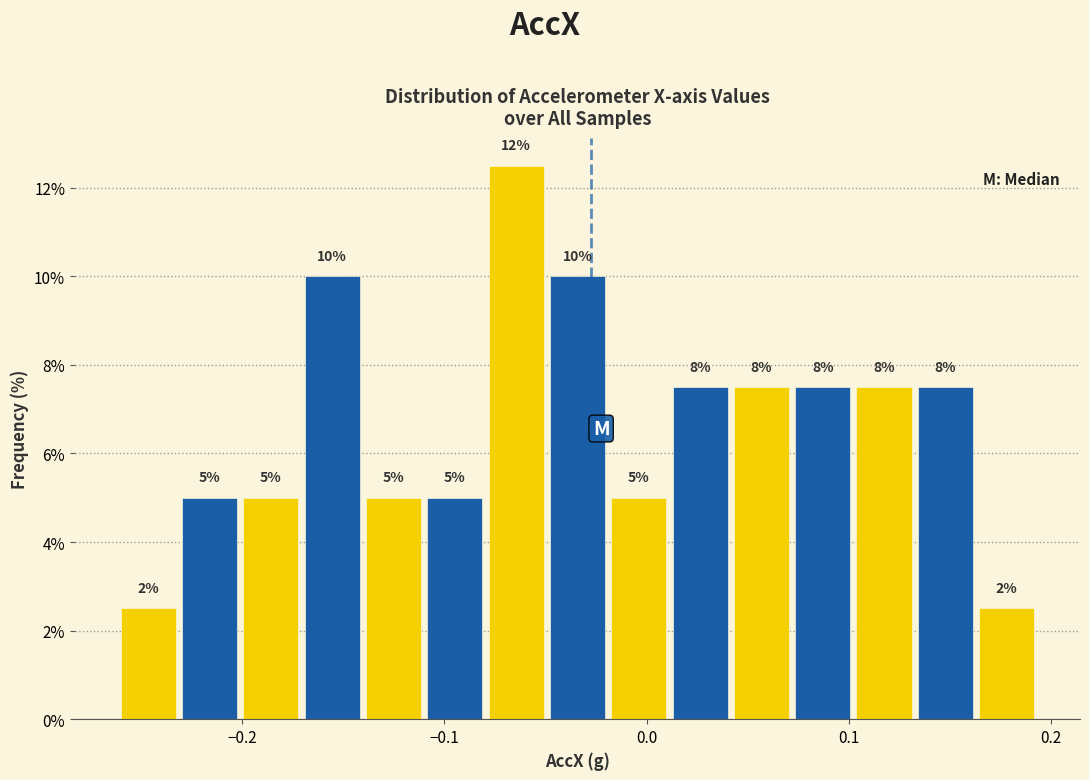

Read against the x-axis, roughly where is the centre of the tallest bar?

-0.06